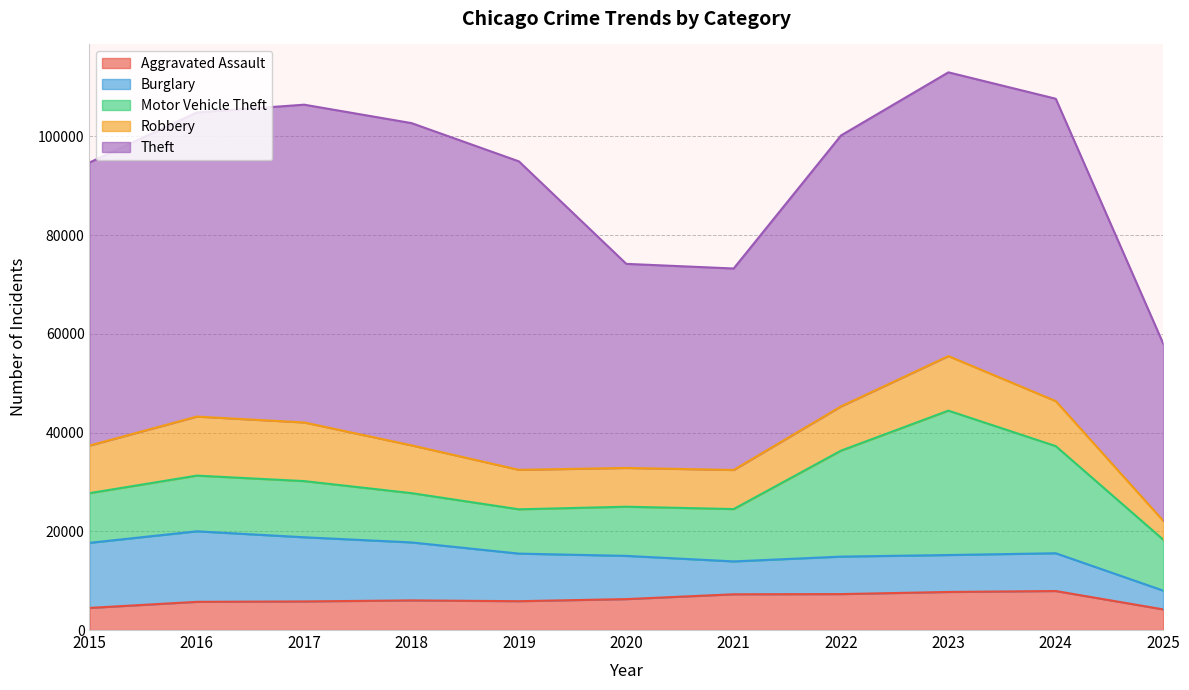

Reading left to right, list all the values displayed in this chart.

Aggravated Assault: 4480	5713	5793	6002	5842	6265	7242	7281	7712	7904	4185
Burglary: 13184	14289	13001	11747	9639	8758	6661	7594	7485	7652	3806
Motor Vehicle Theft: 10068	11285	11380	9985	8978	9962	10605	21472	29255	21708	10334
Robbery: 9638	11960	11881	9681	7995	7855	7920	8964	11052	9117	3828
Theft: 57353	61625	64386	65290	62498	41350	40821	54899	57491	61264	35919